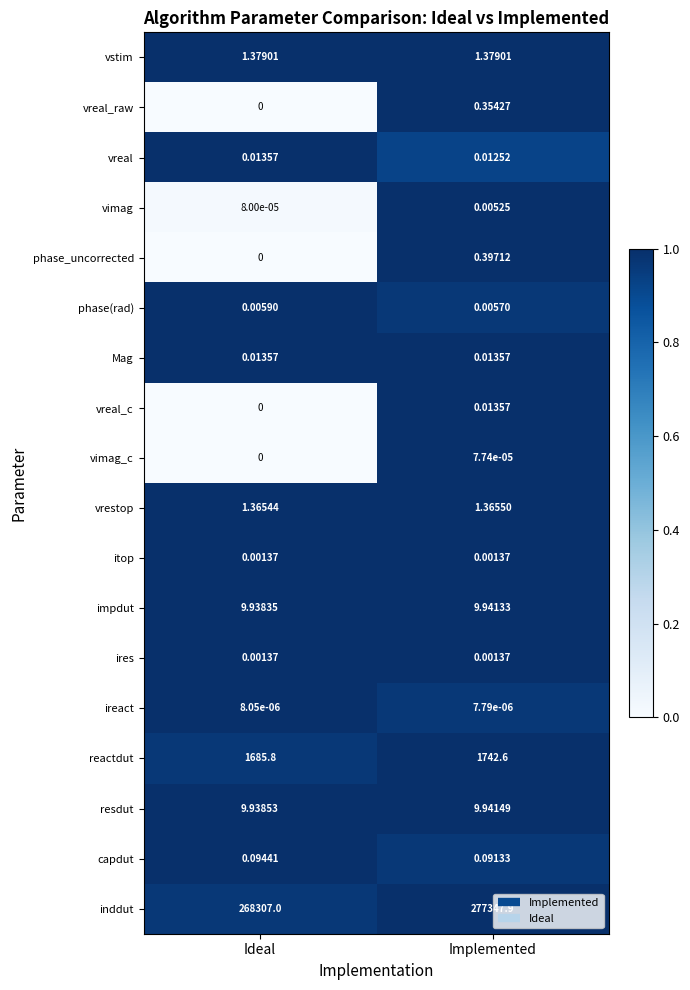

Rank the categories by vreal value from lowest to highest.

Implemented, Ideal